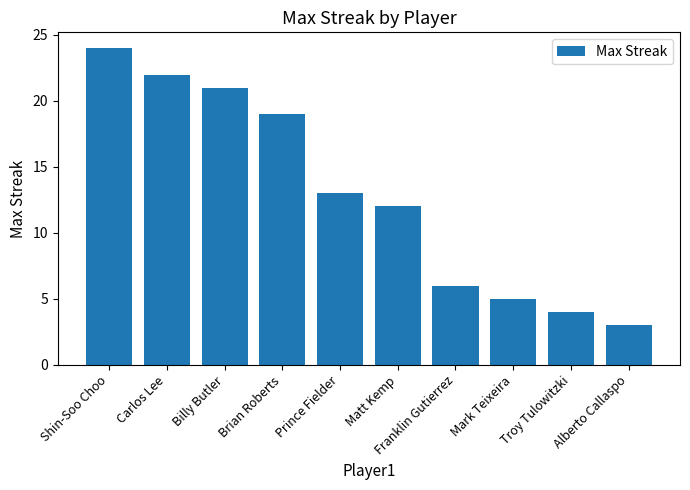

How many series are shown in this chart?

1